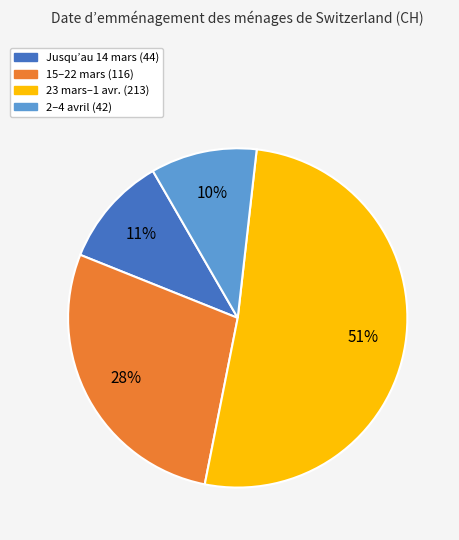

Does any single category account for the majority?

Yes